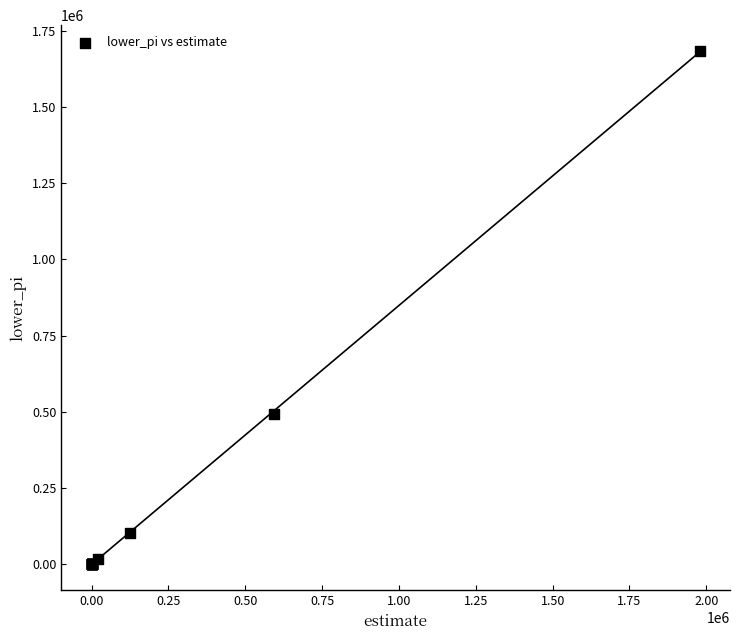

What Y value in the scatter plot is closest to 842501?

492255